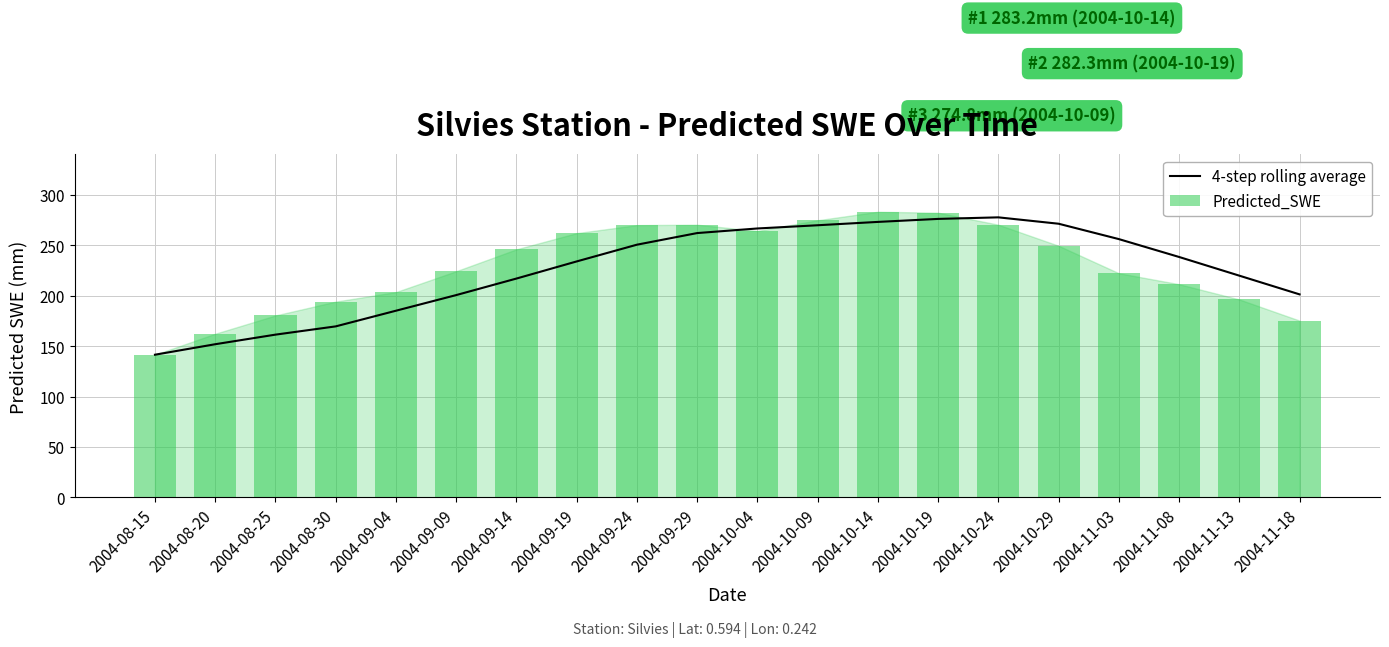

What is the value of the 4-step rolling average bar at the 14th from the left?

276.1